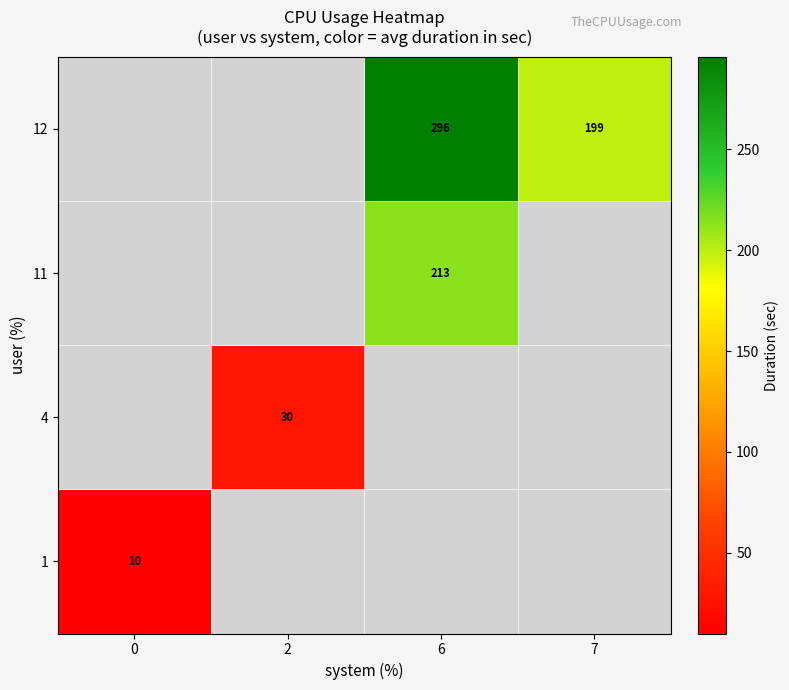

The value of 12 at 7 is 123.5. True or false?

False